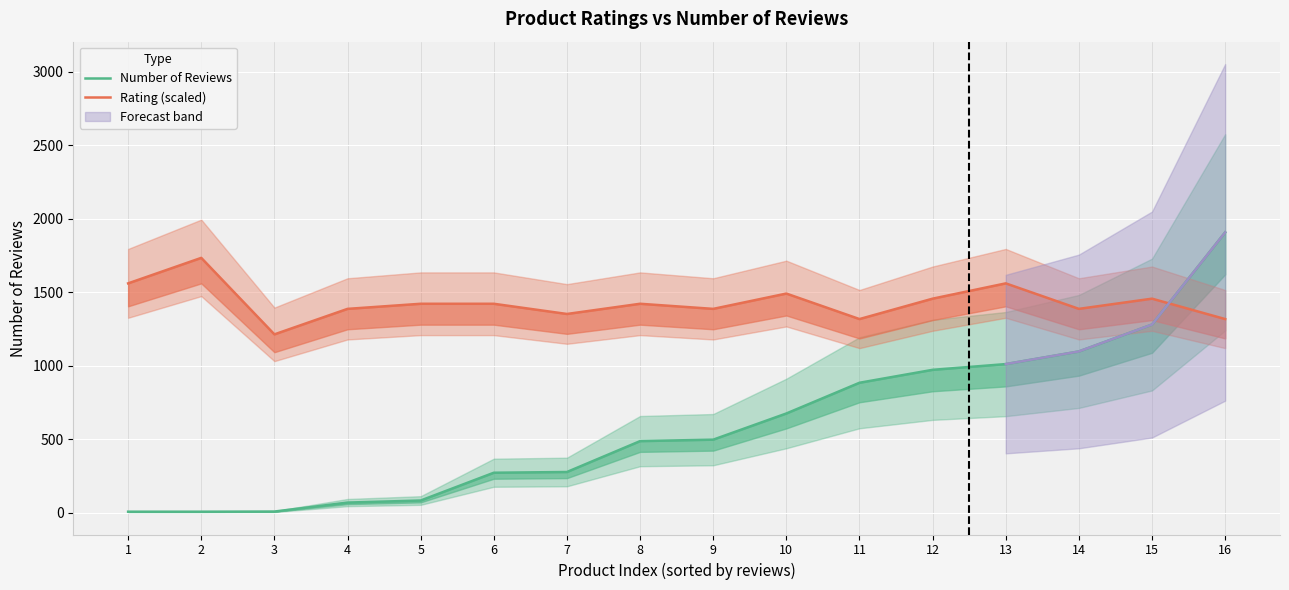

Rank the series at 4 from highest to lowest value.

Rating (scaled), Number of Reviews